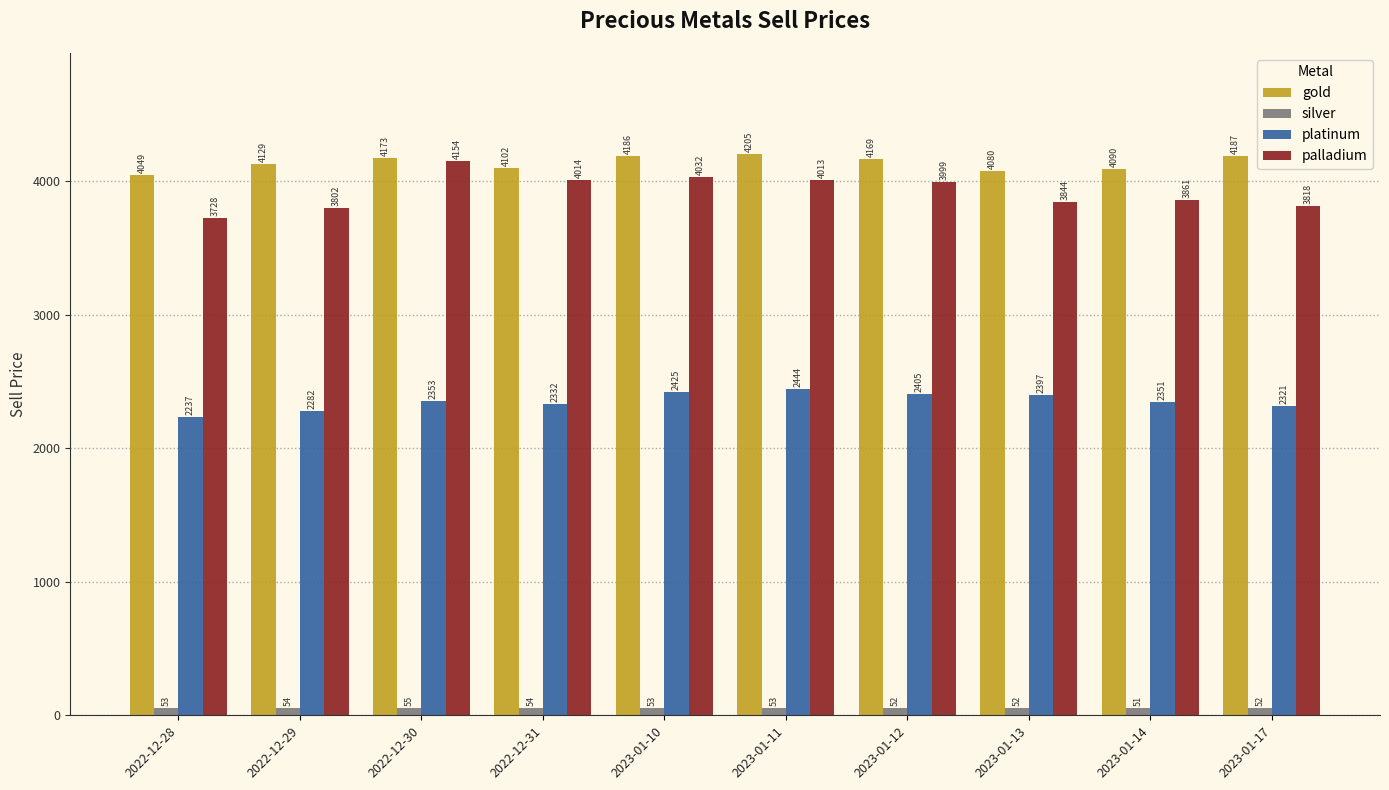

What are all the series names shown in the legend?

gold, silver, platinum, palladium